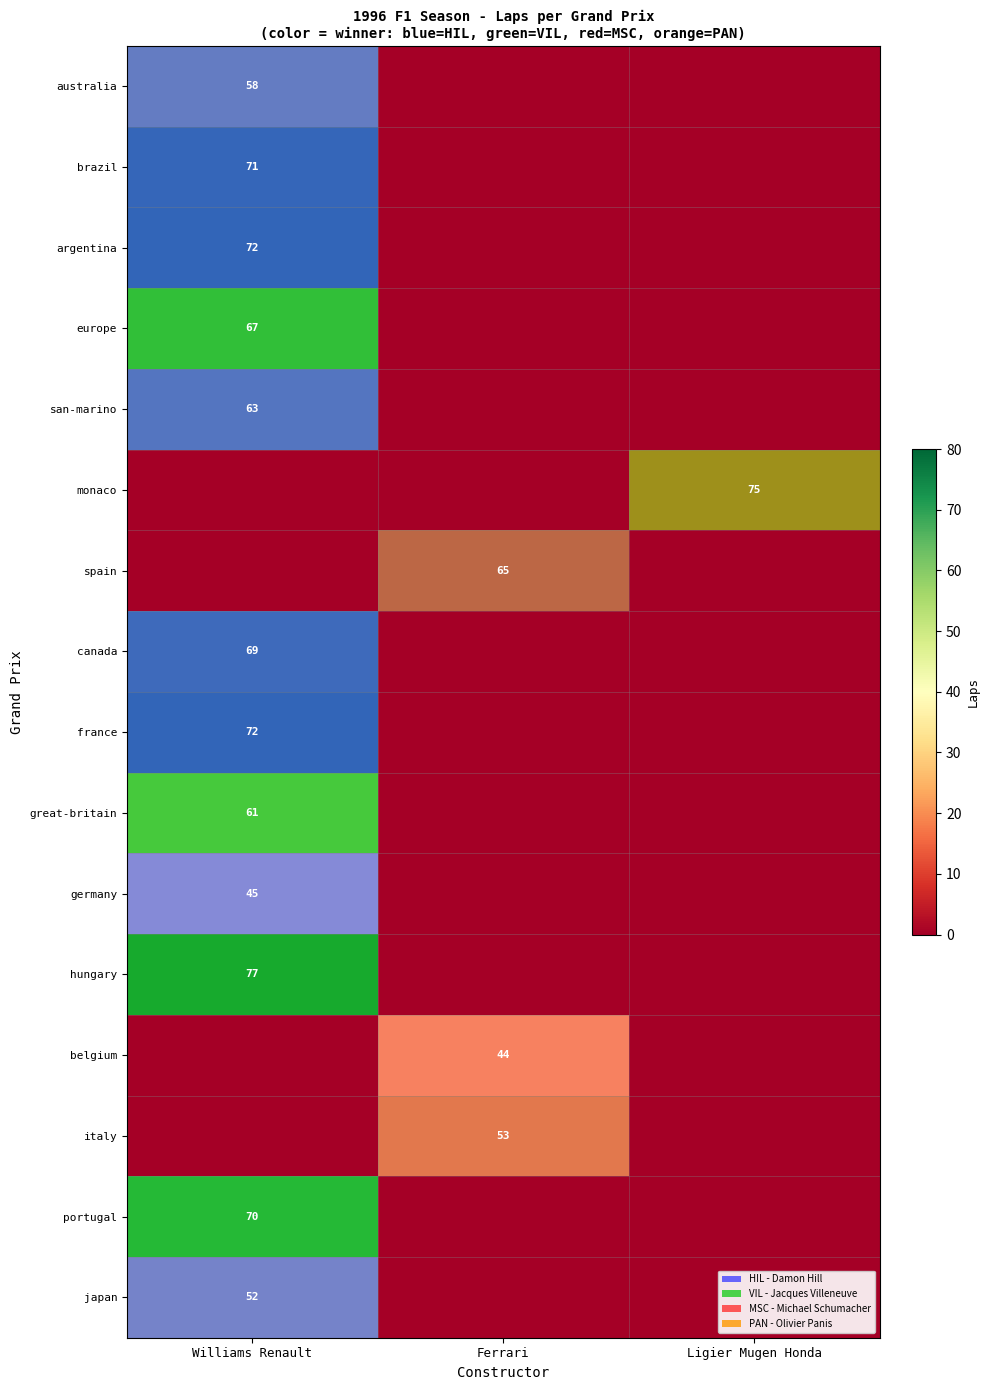

Is it true that australia equals 99 at Williams Renault?

False